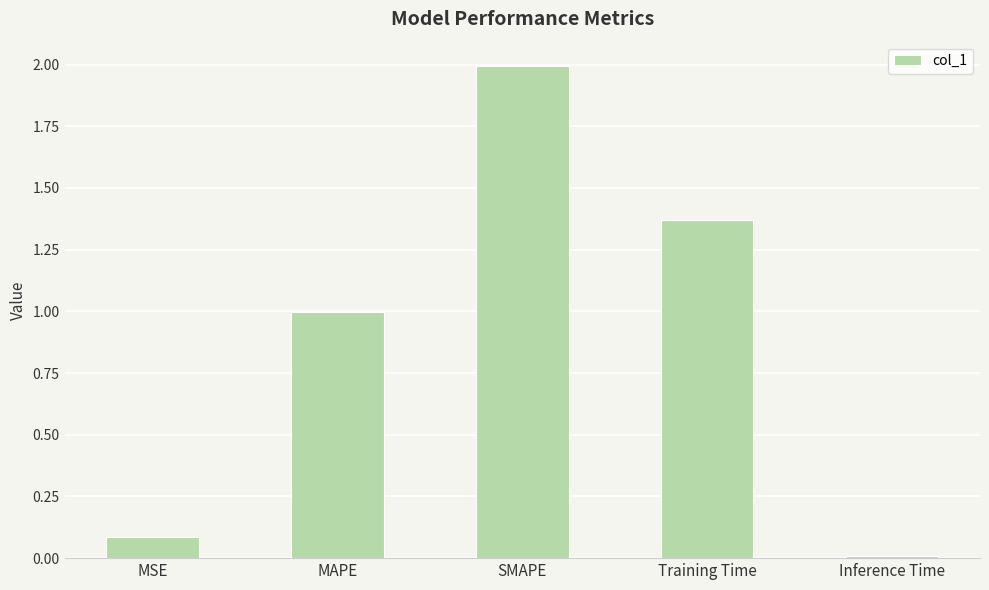

True or false: the data shows 1.7 at MAPE.

False